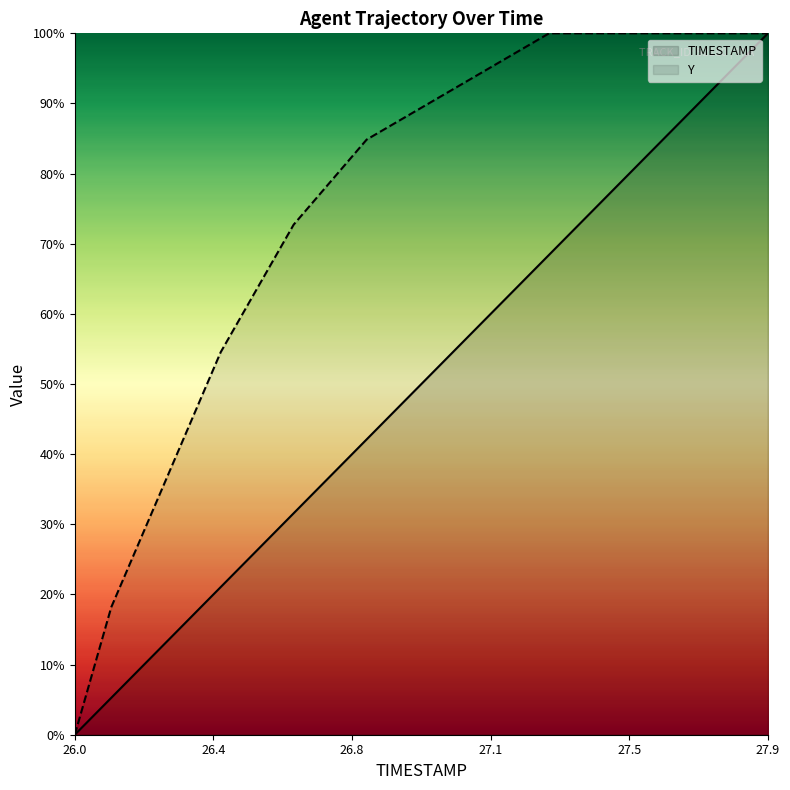

How many values in the TIMESTAMP series are below 52?

10